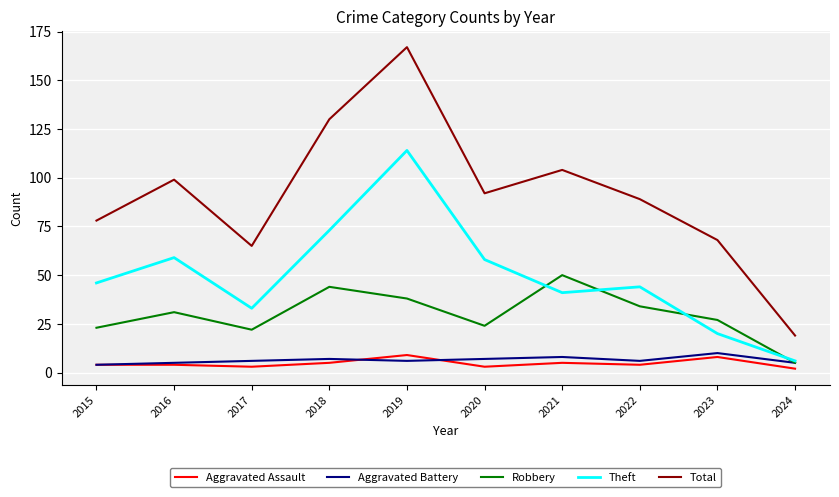

What is the total value across all series at 2016?

198